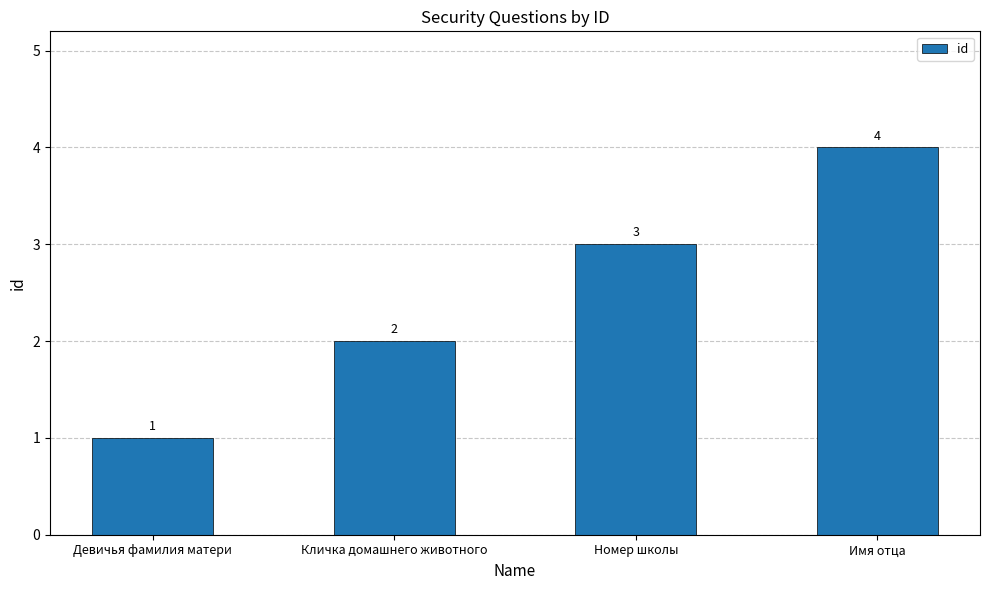

What is the label of the 1st bar from the right?

Имя отца